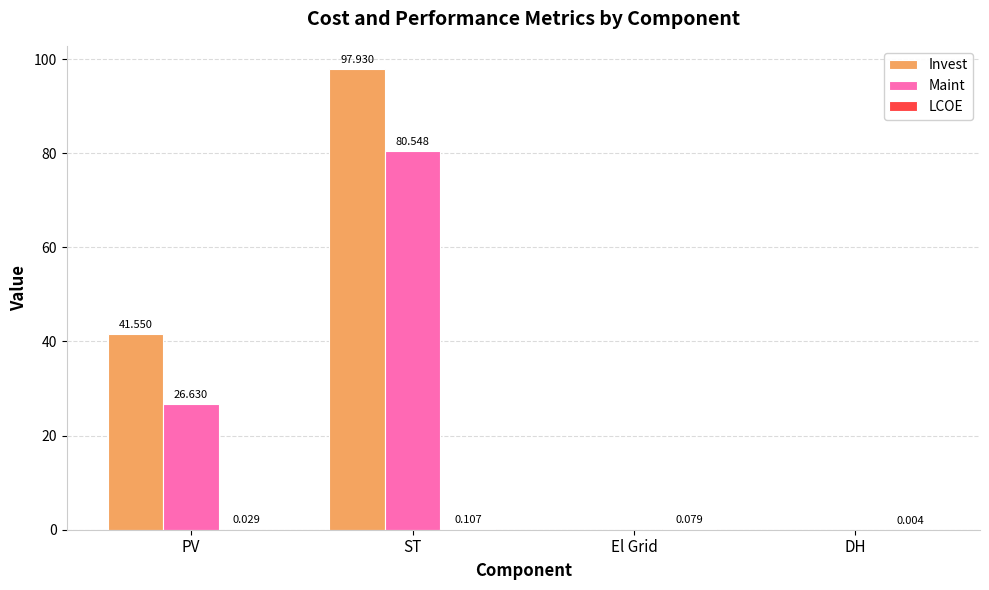

At which label is Invest closest to 48?

PV